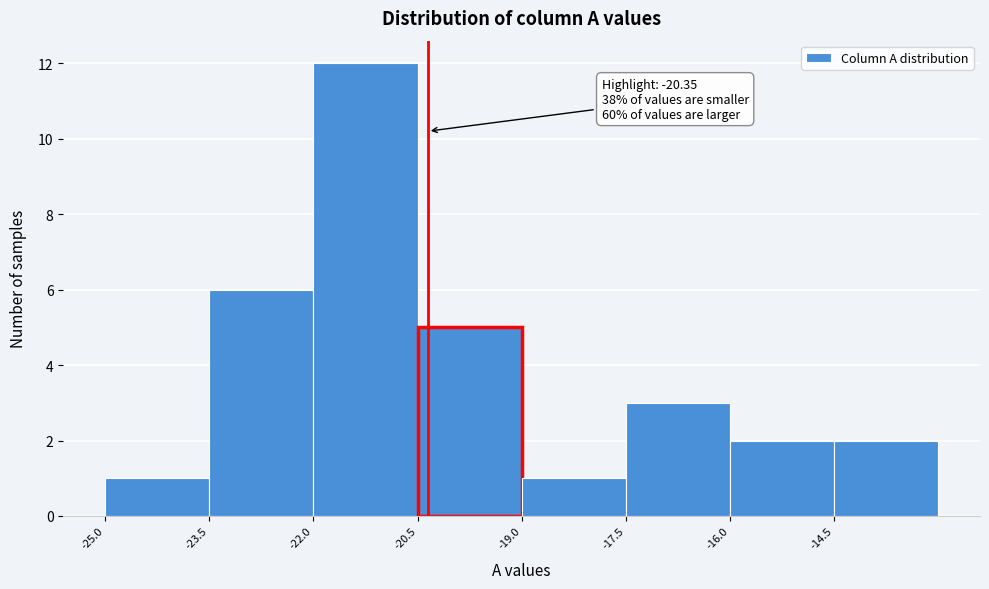

Which range on the x-axis has the tallest bar?

-22.0 to -20.5